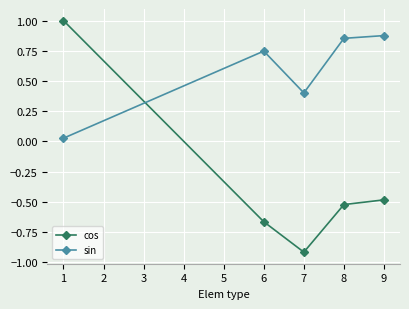

What is the average value of the sin series?

0.6